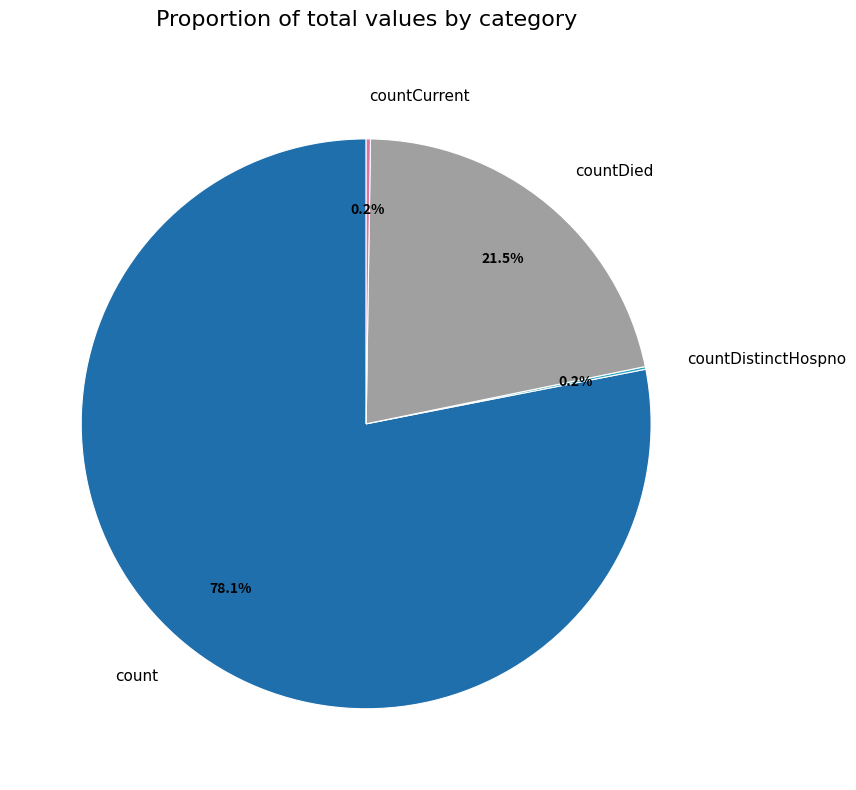

Is there a majority slice in this chart?

Yes